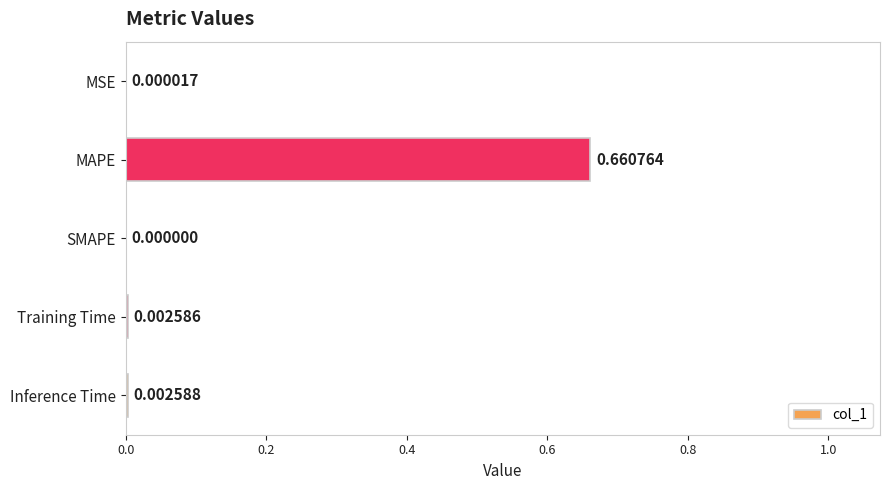

Which category has the highest value across all series?

MAPE